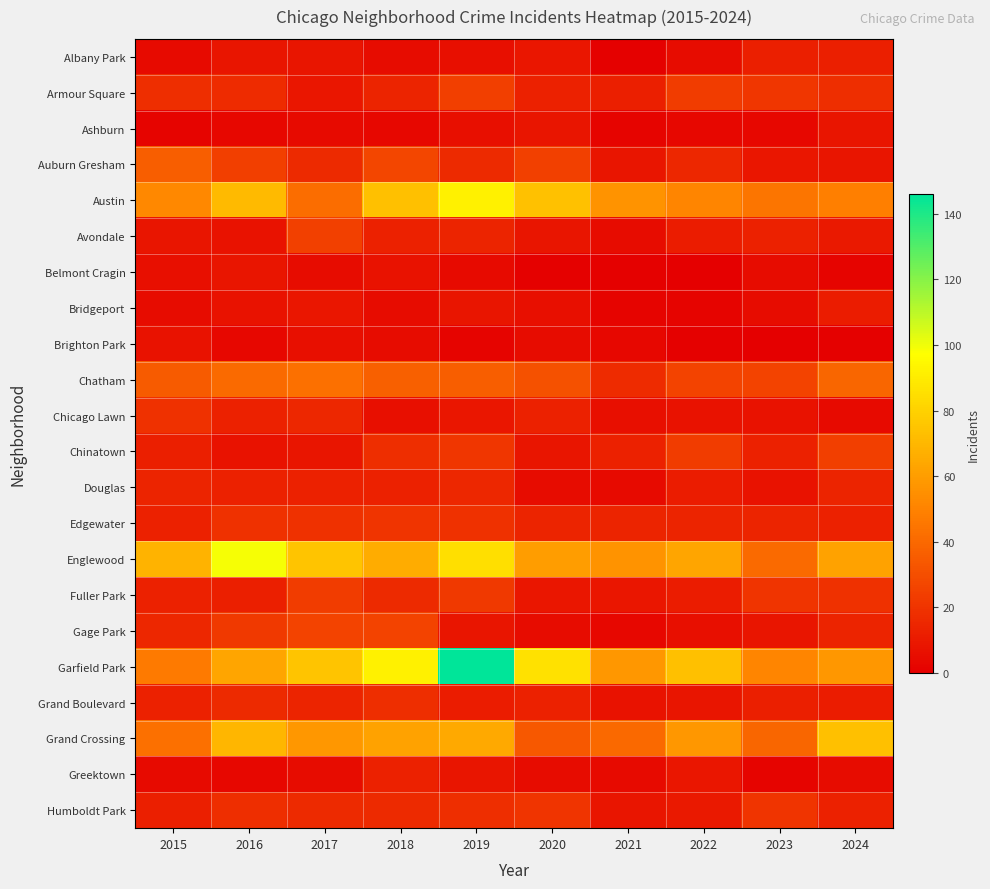

Reading right to left, extract all data points from this chart.

Albany Park: 2024=12	2023=12	2022=5	2021=1	2020=9	2019=6	2018=5	2017=8	2016=8	2015=4
Armour Square: 2024=18	2023=21	2022=23	2021=12	2020=13	2019=24	2018=14	2017=9	2016=17	2015=18
Ashburn: 2024=8	2023=3	2022=3	2021=2	2020=8	2019=6	2018=3	2017=4	2016=3	2015=2
Auburn Gresham: 2024=8	2023=9	2022=15	2021=8	2020=25	2019=16	2018=27	2017=16	2016=24	2015=36
Austin: 2024=49	2023=45	2022=51	2021=56	2020=74	2019=92	2018=73	2017=42	2016=71	2015=52
Avondale: 2024=10	2023=13	2022=11	2021=5	2020=8	2019=14	2018=13	2017=25	2016=7	2015=8
Belmont Cragin: 2024=2	2023=5	2022=0	2021=1	2020=1	2019=4	2018=7	2017=5	2016=8	2015=6
Bridgeport: 2024=11	2023=5	2022=2	2021=2	2020=6	2019=8	2018=5	2017=9	2016=7	2015=5
Brighton Park: 2024=1	2023=0	2022=1	2021=3	2020=5	2019=2	2018=5	2017=6	2016=3	2015=7
Chatham: 2024=39	2023=26	2022=26	2021=17	2020=31	2019=36	2018=37	2017=43	2016=41	2015=35
Chicago Lawn: 2024=4	2023=7	2022=7	2021=6	2020=13	2019=9	2018=6	2017=15	2016=13	2015=19
Chinatown: 2024=24	2023=13	2022=23	2021=13	2020=8	2019=21	2018=18	2017=8	2016=7	2015=12
Douglas: 2024=14	2023=7	2022=11	2021=4	2020=5	2019=15	2018=13	2017=13	2016=13	2015=14
Edgewater: 2024=13	2023=14	2022=14	2021=14	2020=14	2019=19	2018=20	2017=19	2016=19	2015=13
Englewood: 2024=62	2023=41	2022=63	2021=56	2020=60	2019=85	2018=66	2017=75	2016=99	2015=69
Fuller Park: 2024=19	2023=20	2022=11	2021=9	2020=9	2019=22	2018=16	2017=23	2016=12	2015=13
Gage Park: 2024=14	2023=8	2022=6	2021=3	2020=5	2019=8	2018=26	2017=26	2016=22	2015=15
Garfield Park: 2024=58	2023=51	2022=73	2021=58	2020=86	2019=146	2018=92	2017=75	2016=63	2015=47
Grand Boulevard: 2024=11	2023=12	2022=8	2021=7	2020=13	2019=11	2018=18	2017=14	2016=16	2015=13
Grand Crossing: 2024=73	2023=39	2022=58	2021=40	2020=34	2019=65	2018=62	2017=58	2016=70	2015=43
Greektown: 2024=5	2023=2	2022=9	2021=4	2020=5	2019=8	2018=13	2017=5	2016=3	2015=4
Humboldt Park: 2024=13	2023=20	2022=10	2021=8	2020=20	2019=18	2018=16	2017=16	2016=18	2015=12